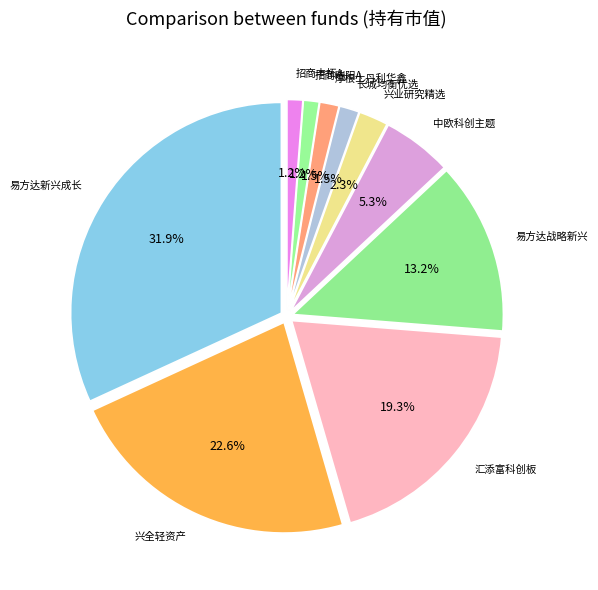

To the nearest percent, what is the difference between the largest and smallest slice percentages?

31%